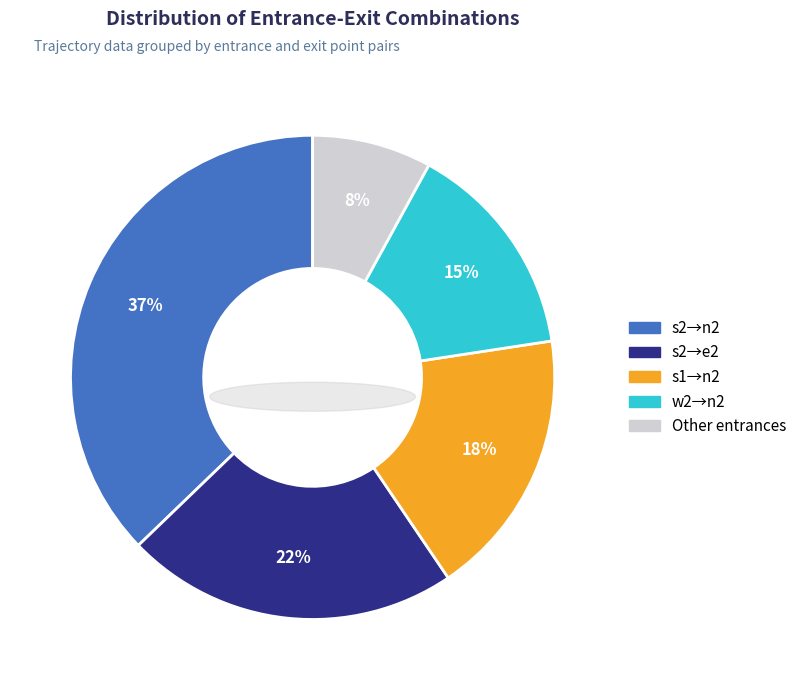

Count the number of slices in the pie.

5